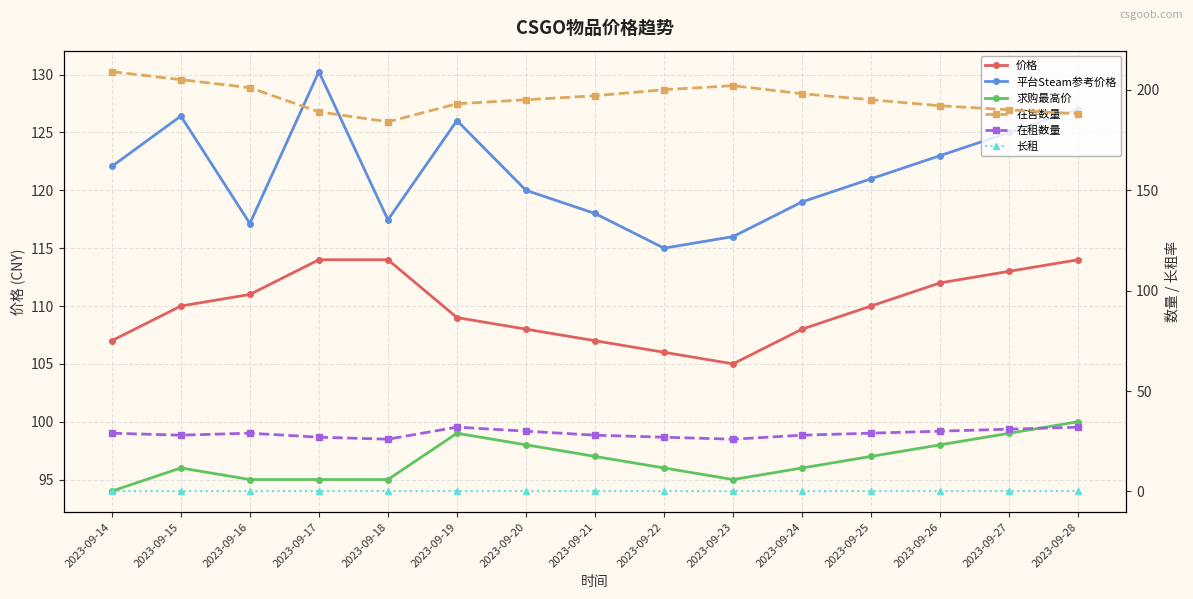

Reading left to right, extract all data points from this chart.

价格: 107.0	110.0	111.0	114.0	114.0	109.0	108.0	107.0	106.0	105.0	108.0	110.0	112.0	113.0	114.0
平台Steam参考价格: 122.1	126.4	117.1	130.3	117.5	126.0	120.0	118.0	115.0	116.0	119.0	121.0	123.0	125.0	127.0
求购最高价: 94.0	96.0	95.0	95.0	95.0	99.0	98.0	97.0	96.0	95.0	96.0	97.0	98.0	99.0	100.0
在售数量: 209.0	205.0	201.0	189.0	184.0	193.0	195.0	197.0	200.0	202.0	198.0	195.0	192.0	190.0	188.0
在租数量: 29.0	28.0	29.0	27.0	26.0	32.0	30.0	28.0	27.0	26.0	28.0	29.0	30.0	31.0	32.0
长租: 0.2	0.2	0.2	0.2	0.2	0.2	0.2	0.2	0.2	0.2	0.2	0.2	0.2	0.2	0.2